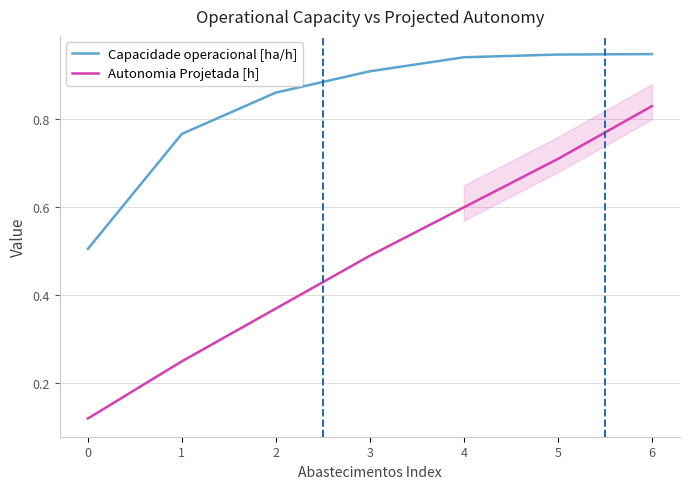

At which category is the sum across all series the highest?

6